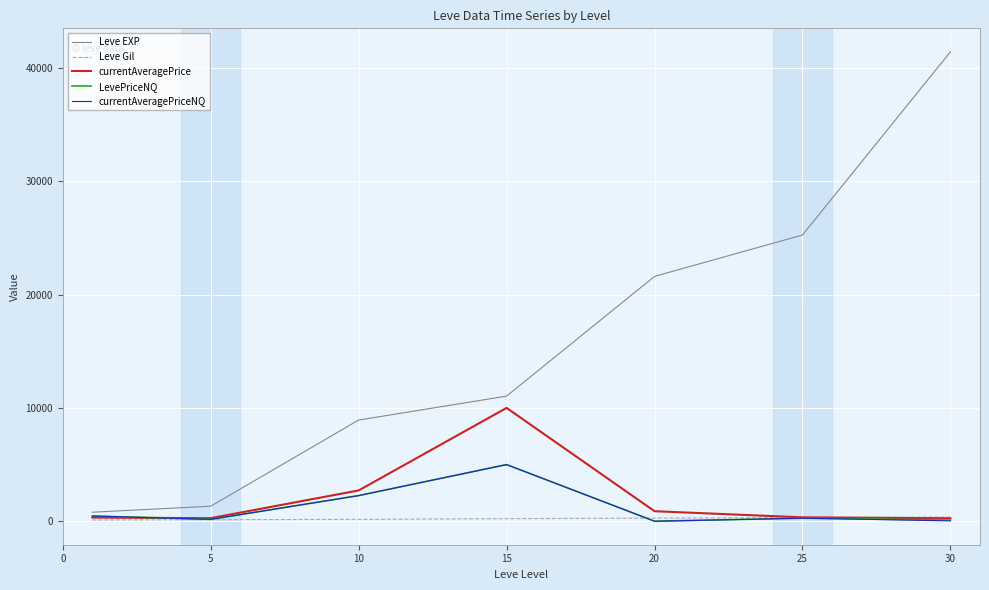

What is the maximum value shown in the chart?

41410.0